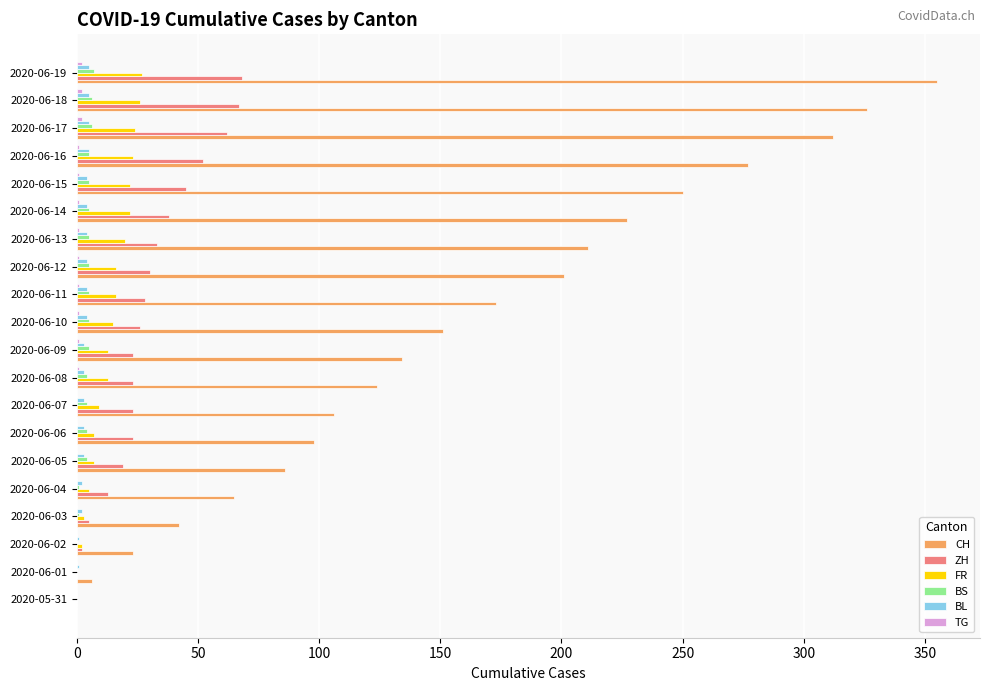

How many categories are shown in the chart?

20